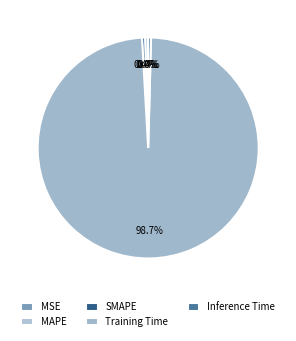

Do SMAPE and Inference Time together represent more than half of the pie?

No